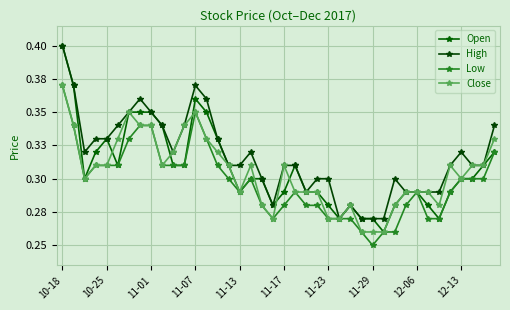

What is the difference between the maximum and minimum values in the Low series?

0.1